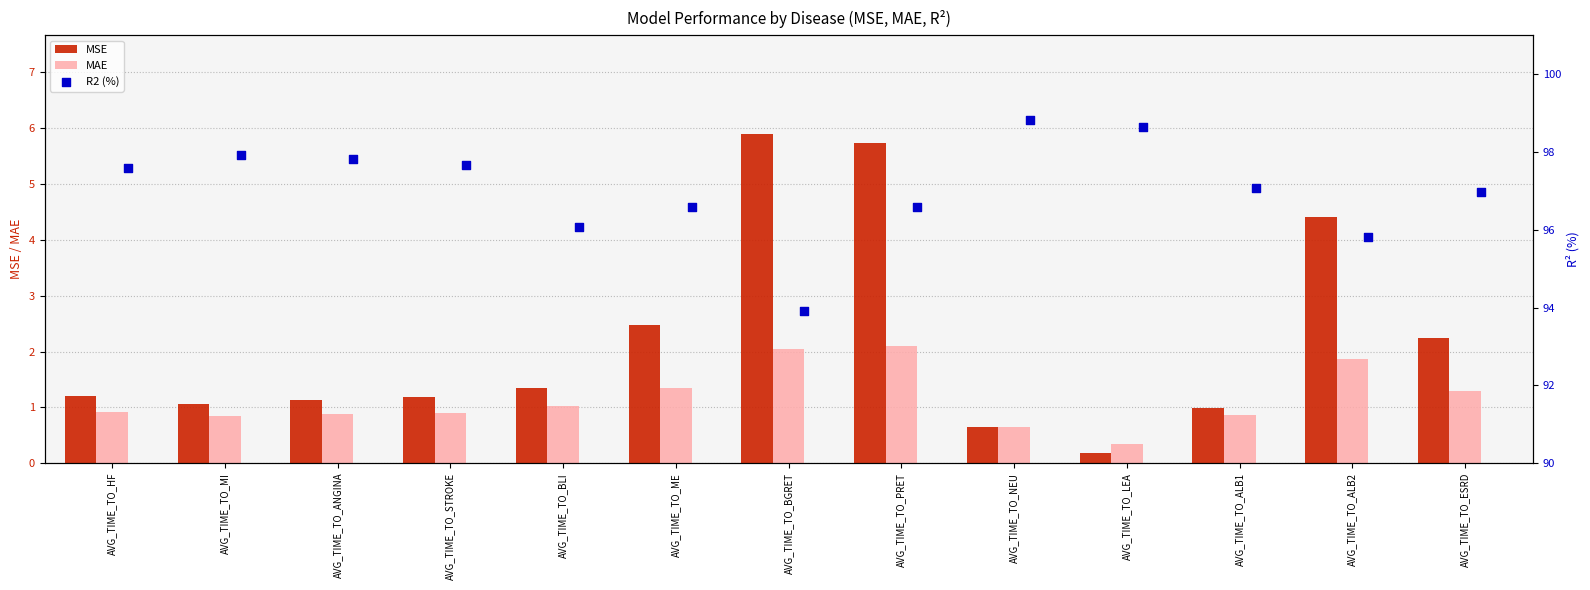

Which series has the largest total across all categories?

R2 (%)